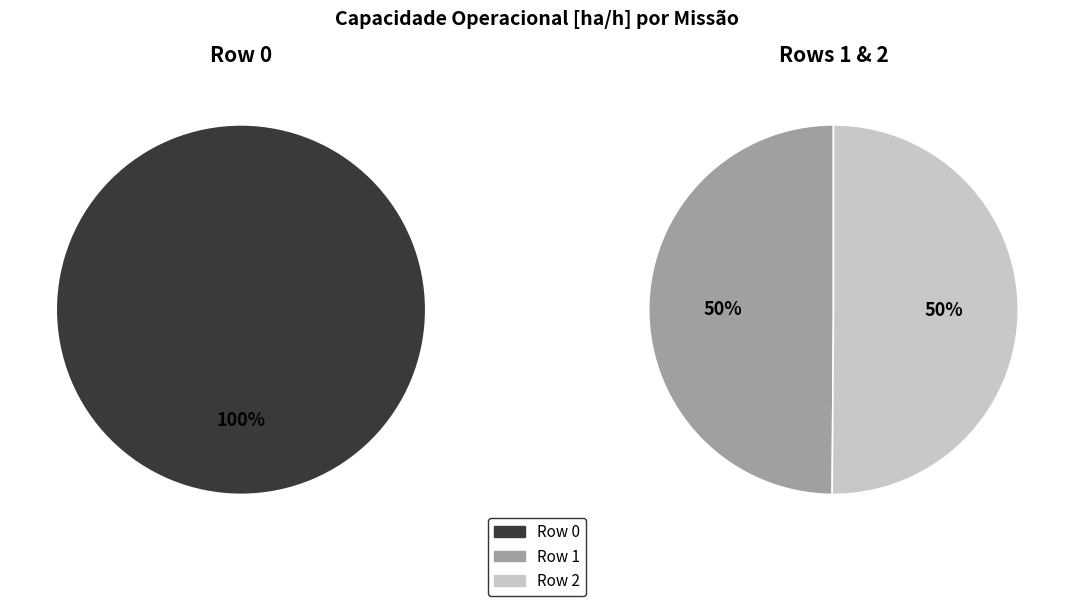

How many slices are in this pie chart?

3